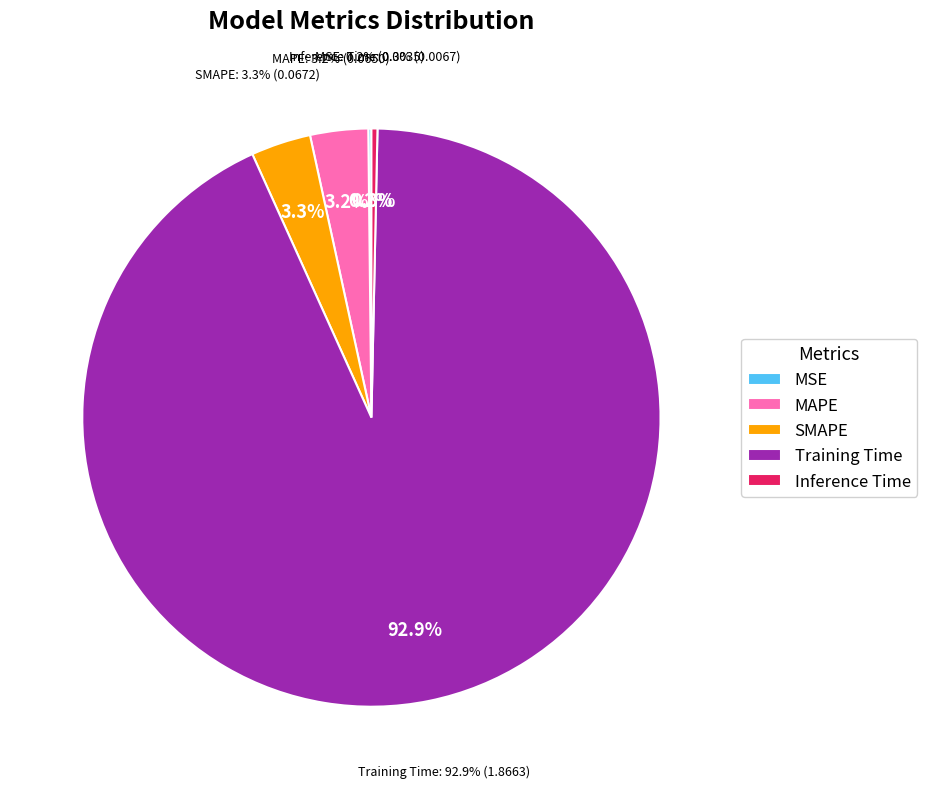

How many slices are in this pie chart?

5